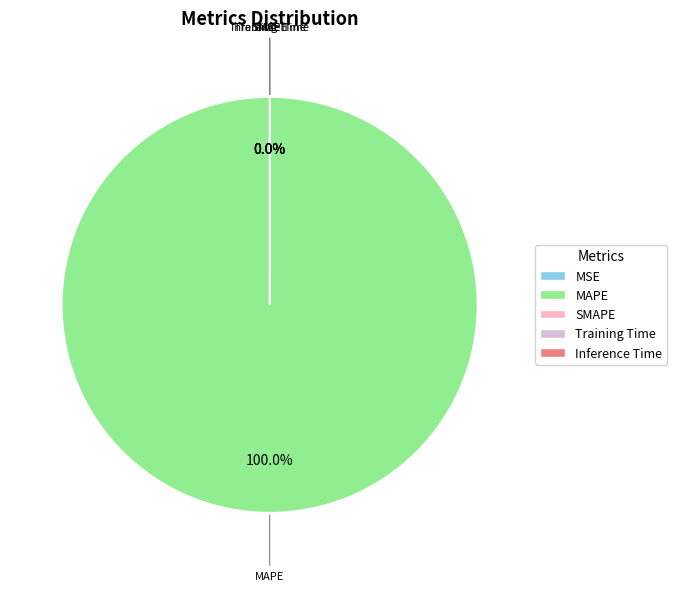

Is it true that Training Time is 1% of the pie?

False